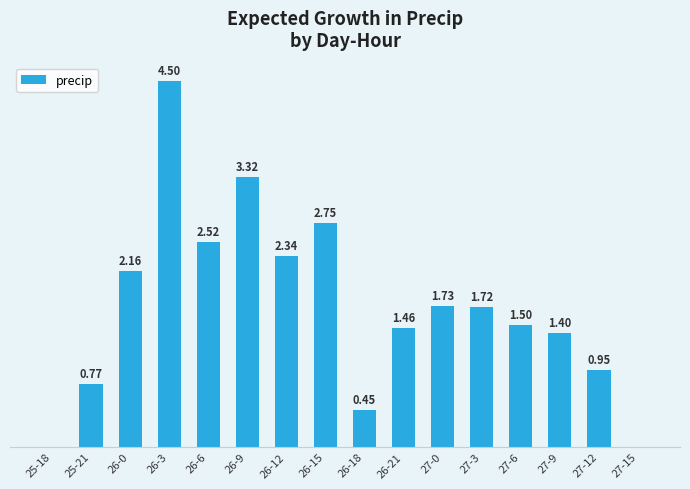

Between 27-3 and 26-15, which is larger?

26-15